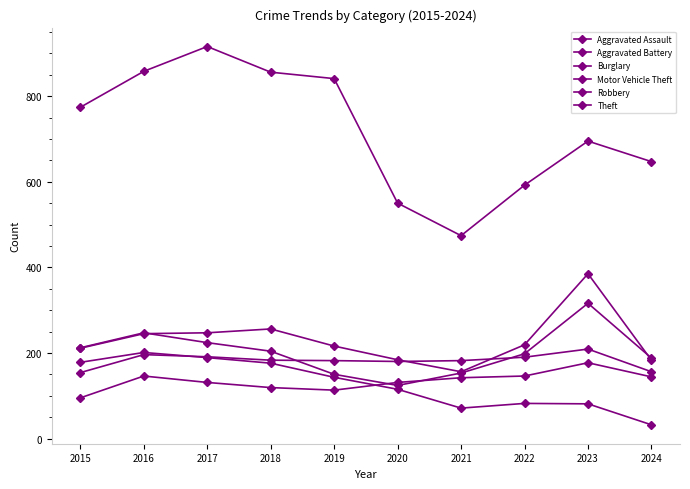

How many lines are shown in the chart?

6